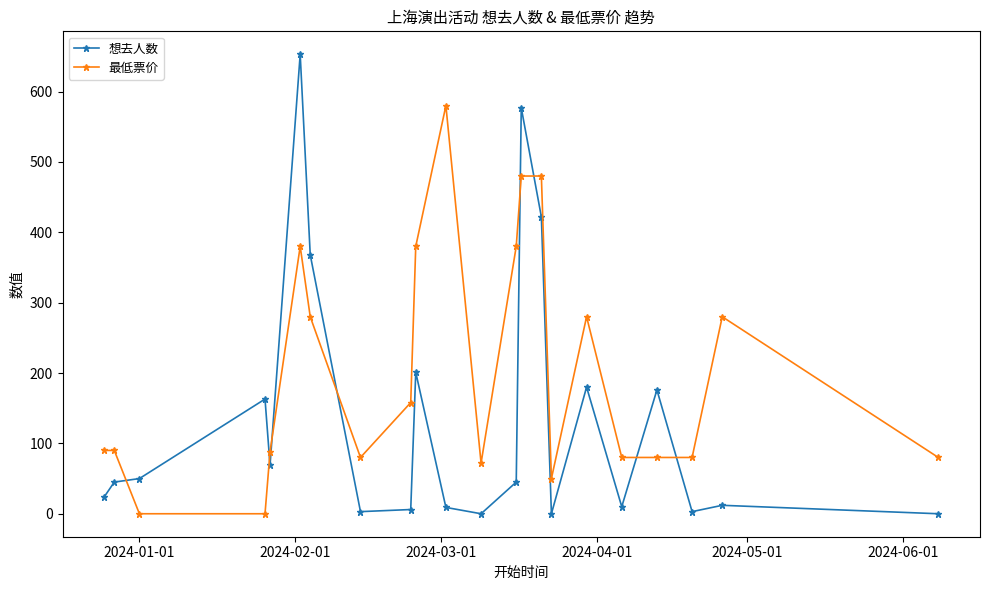

What is the highest value of the 想去人数 series?

653